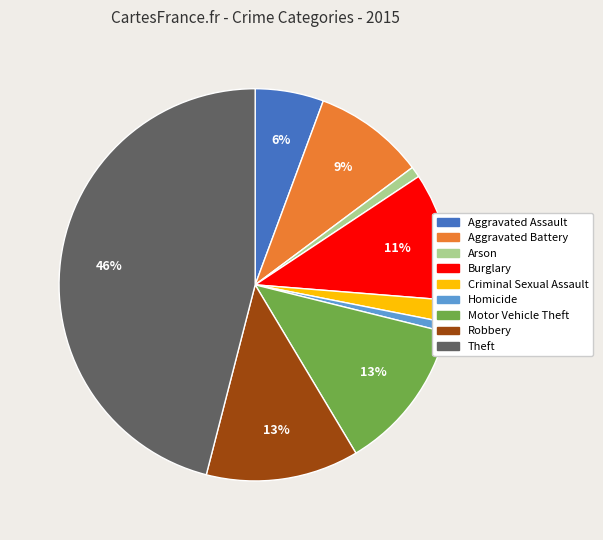

To the nearest percent, what is the difference between the Aggravated Battery and Homicide slice percentages?

8%